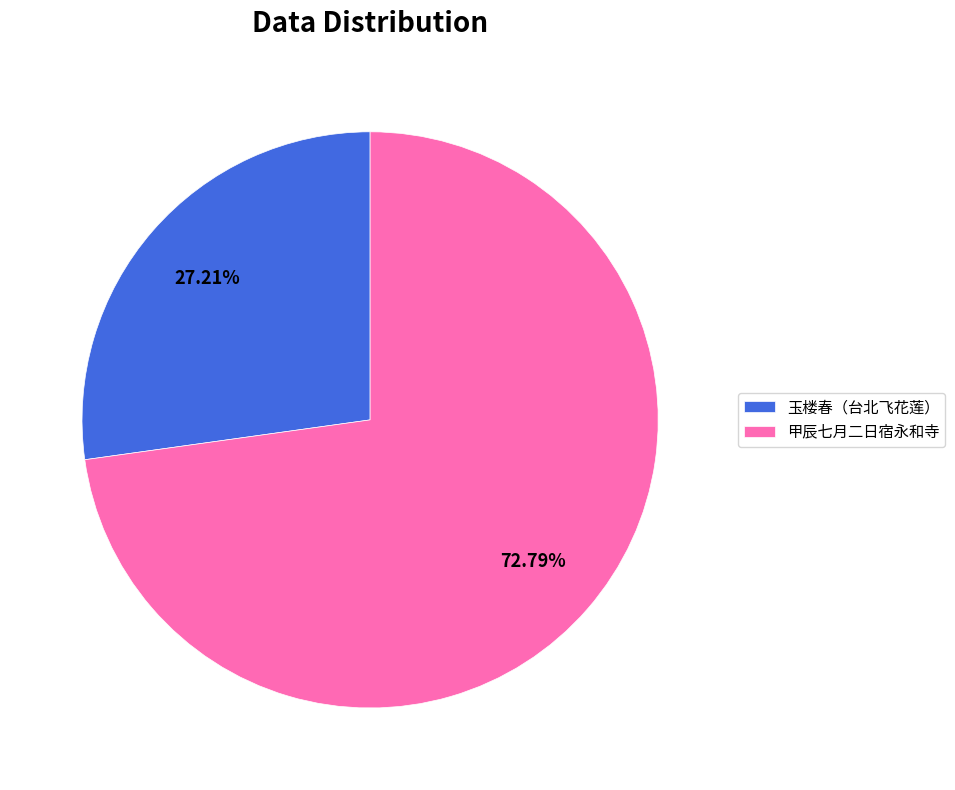

Is there any slice that represents more than half of the pie?

Yes